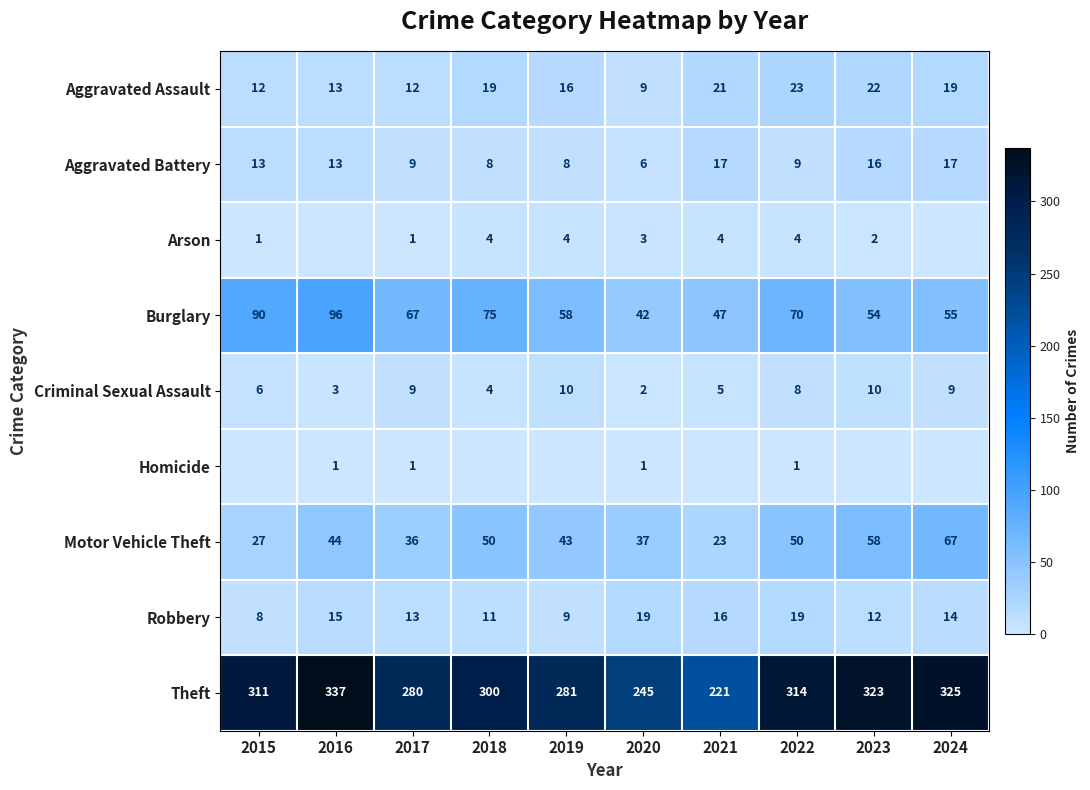

What is the highest value of the Theft series?

337